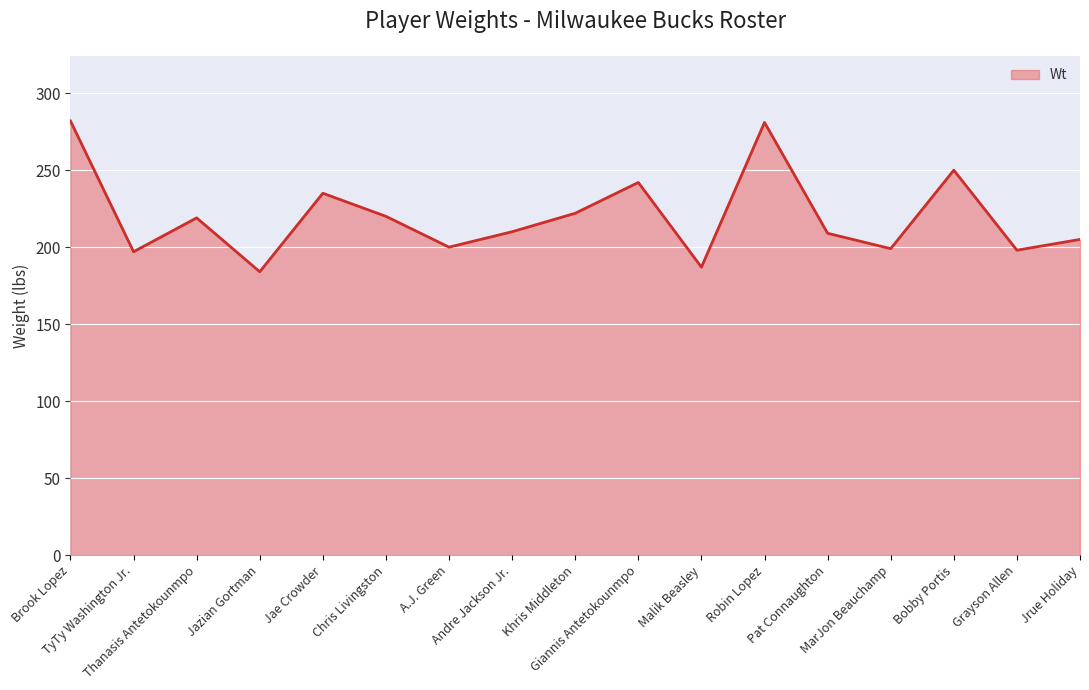

What is the difference between the values at A.J. Green and Thanasis Antetokounmpo?

19